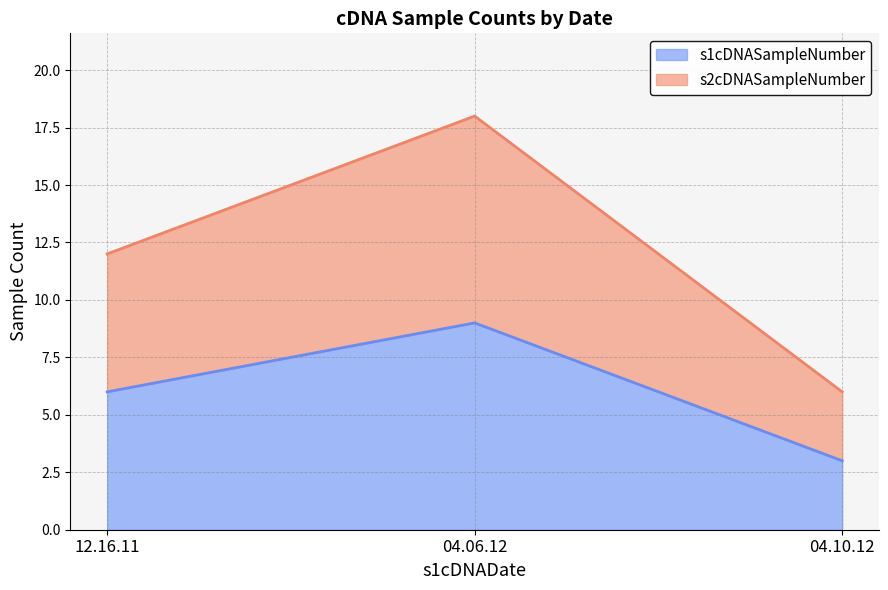

At which label is s1cDNASampleNumber closest to 6?

12.16.11